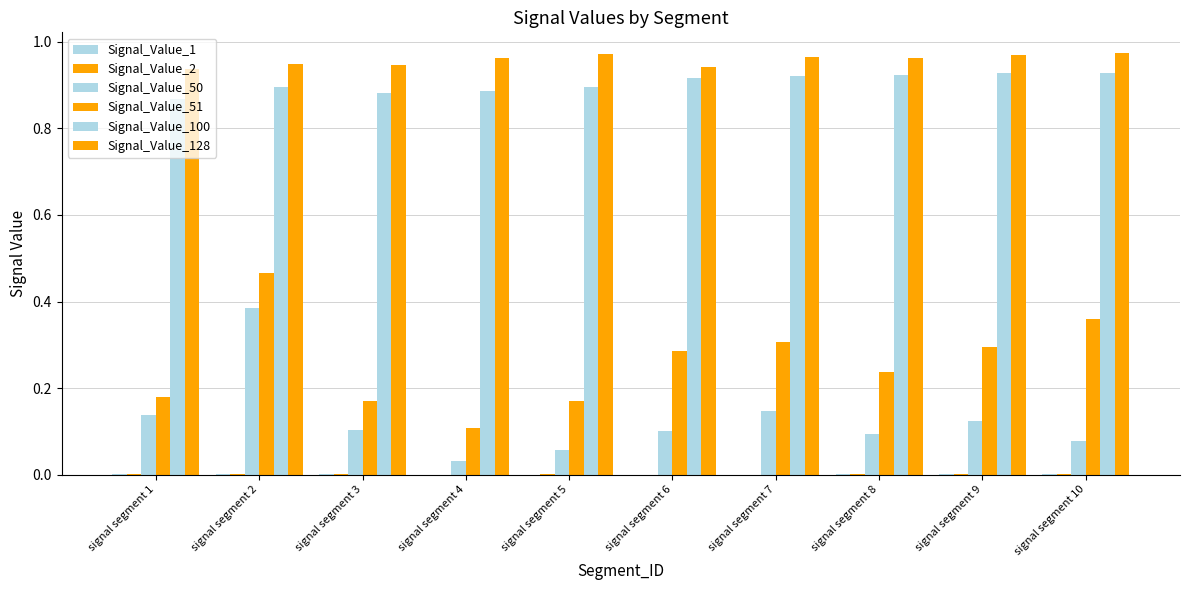

How many groups of bars are there?

10